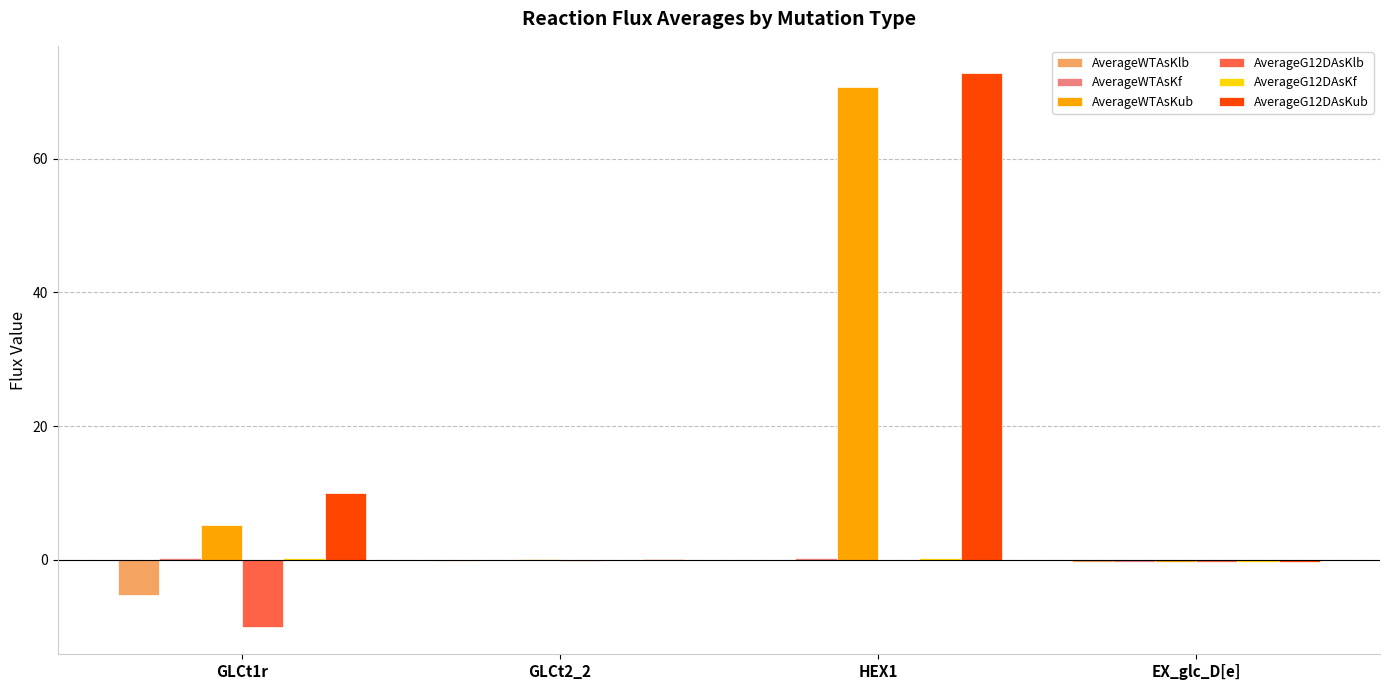

What is the greatest value displayed?

72.7